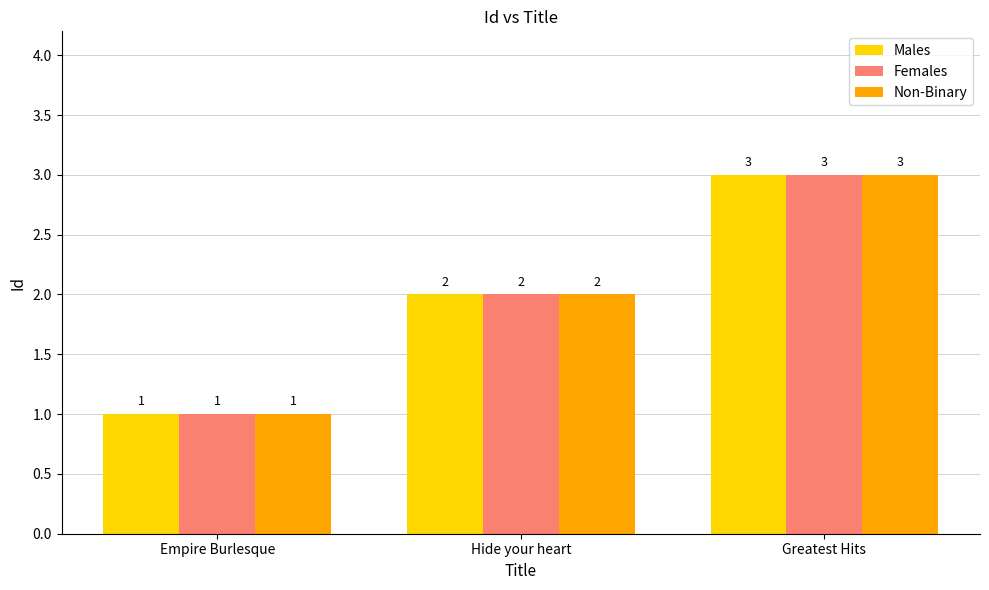

What is the label of the 1st bar from the right?

Greatest Hits